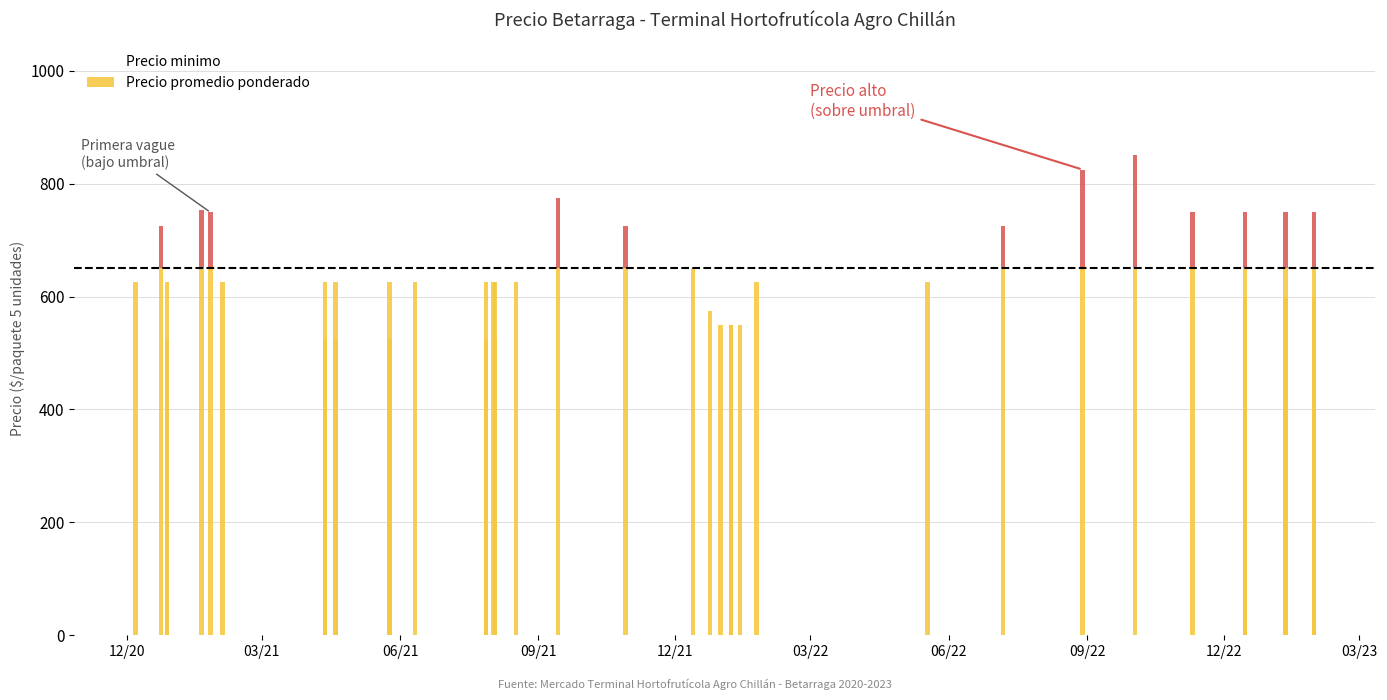

What is the maximum value shown in the chart?

850